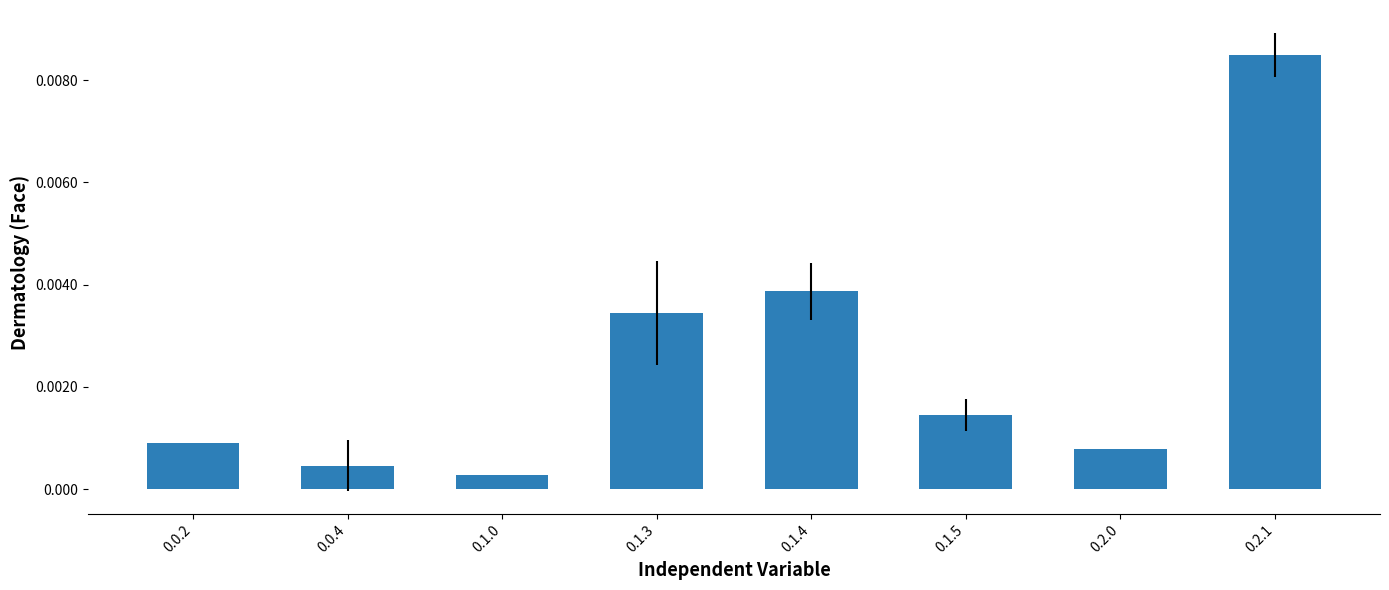

What is the ratio of the value at 0.0.2 to the value at 0.1.0?

3.4